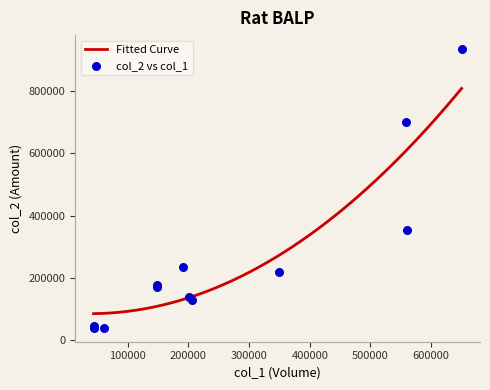

Which series has the largest Y range (max minus min)?

col_2